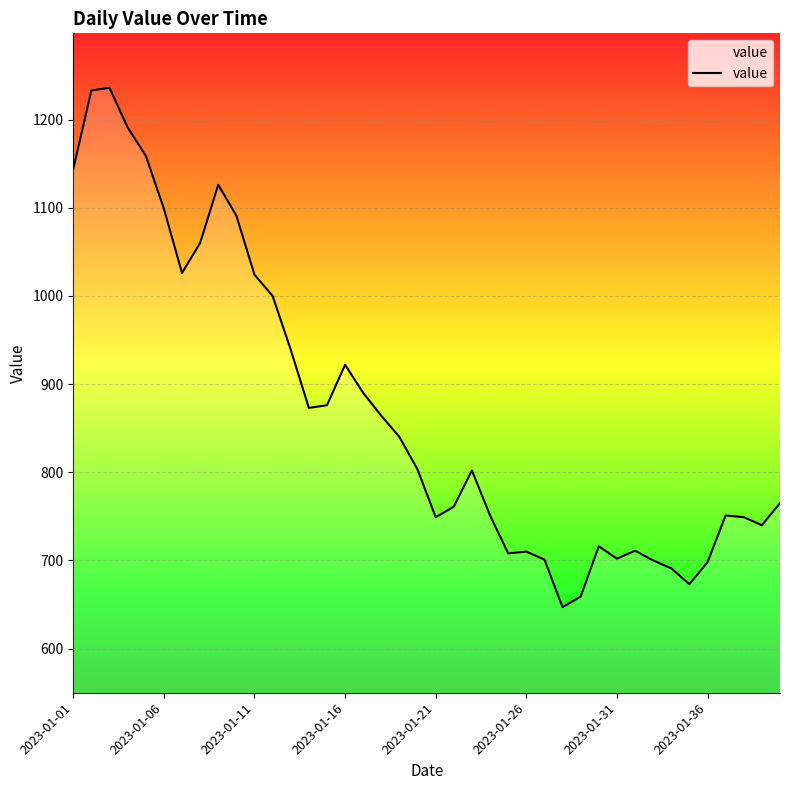

What is the smallest value displayed?

647